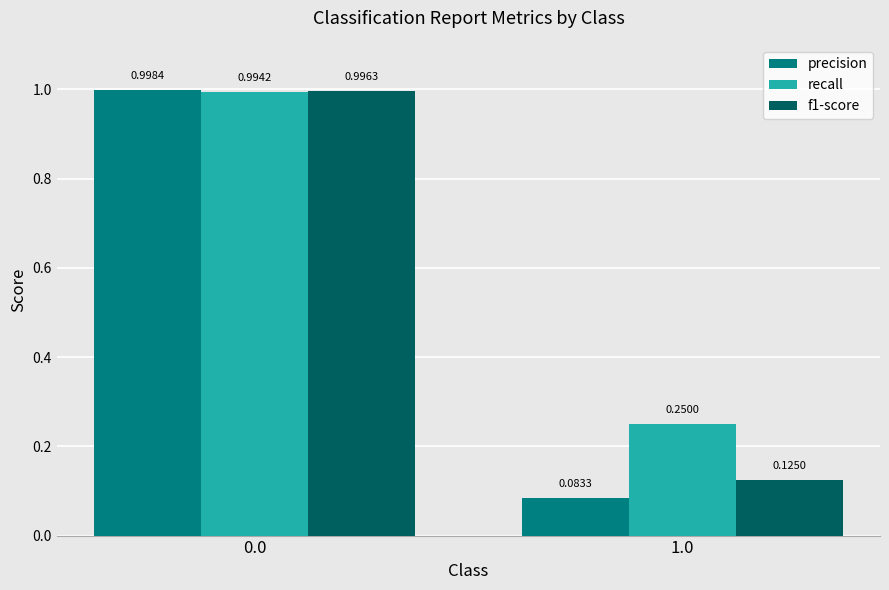

List the labels in order of recall value, smallest first.

1.0, 0.0